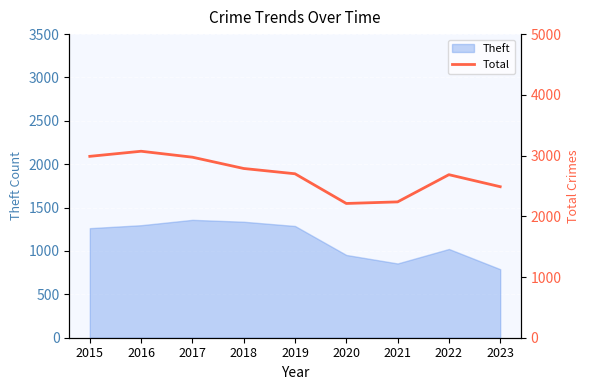

True or false: the data has more than 2 interior local peaks.

False